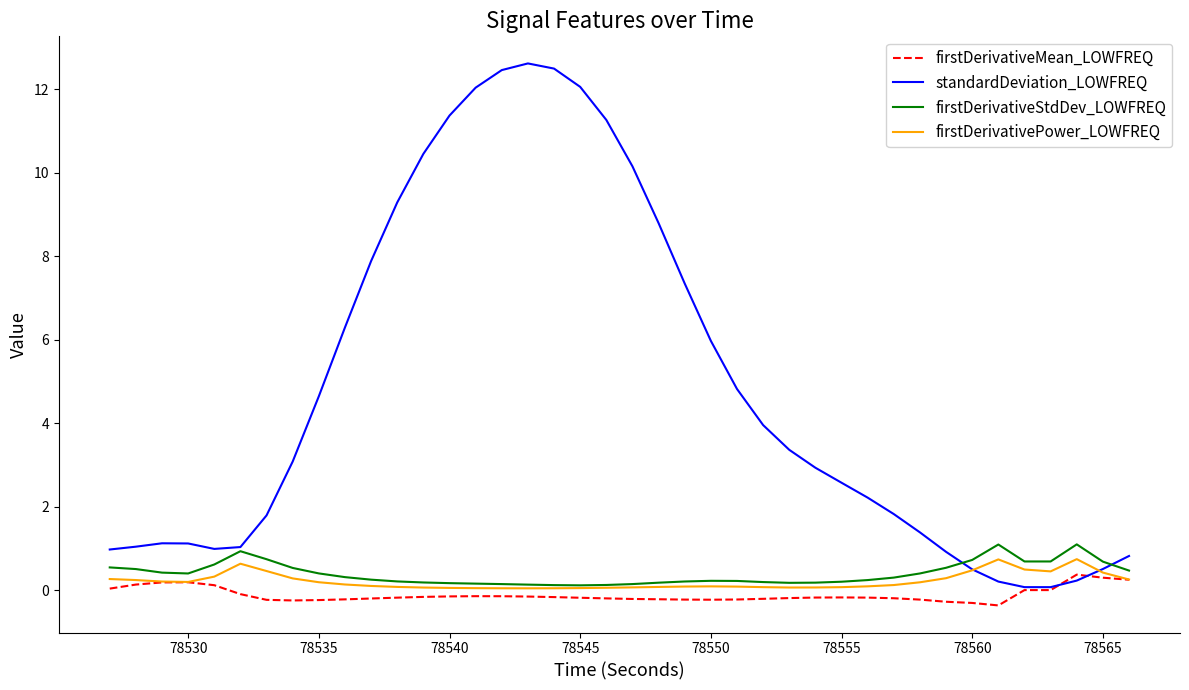

What is the smallest value displayed?

-0.4